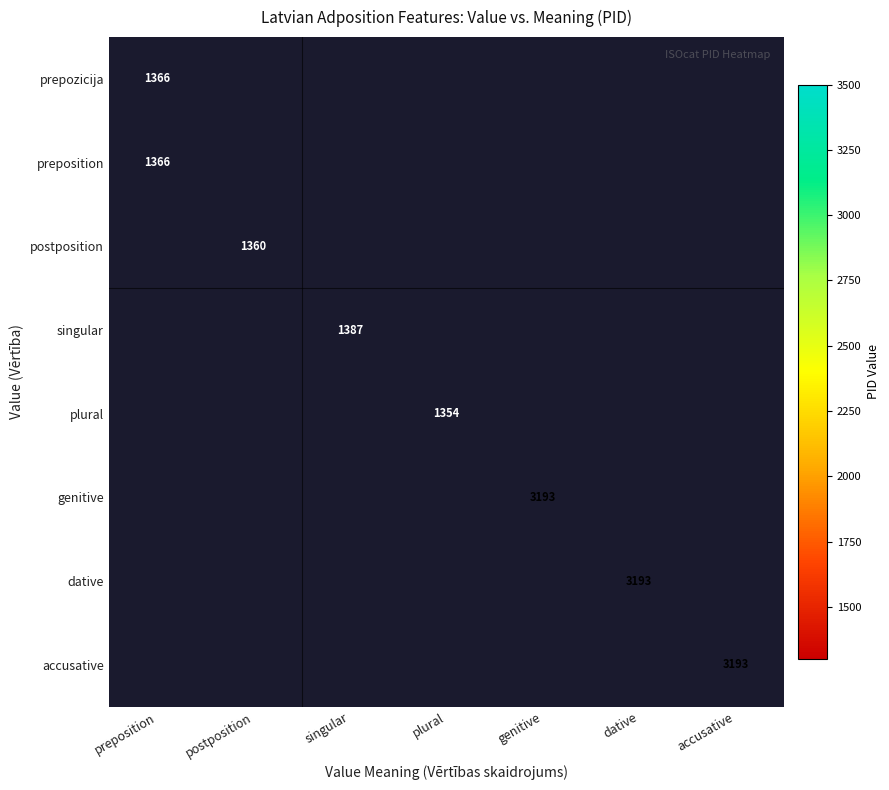

The value of postposition at postposition is 2249. True or false?

False